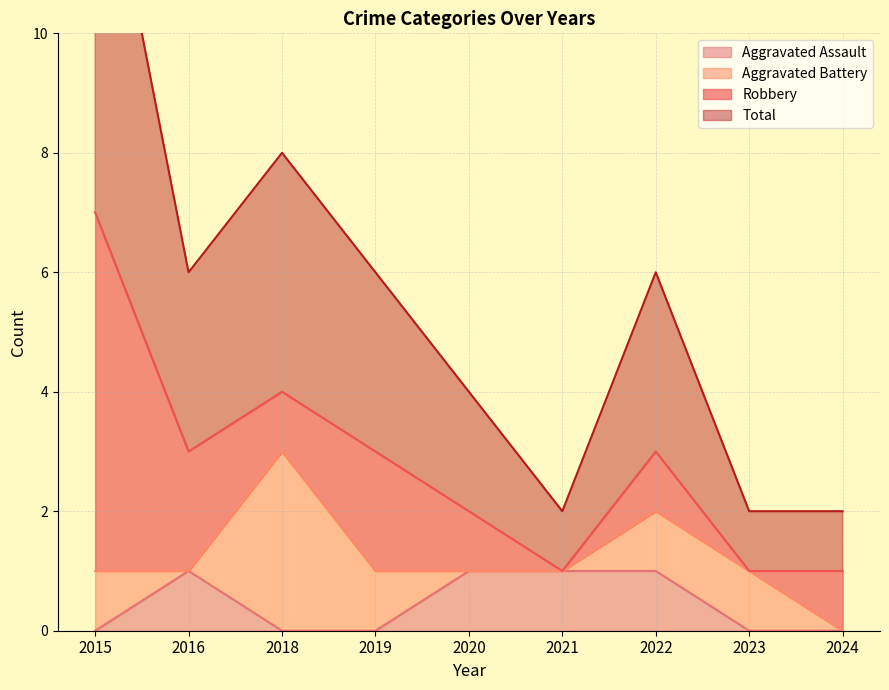

How many values in Aggravated Assault are above zero?

4